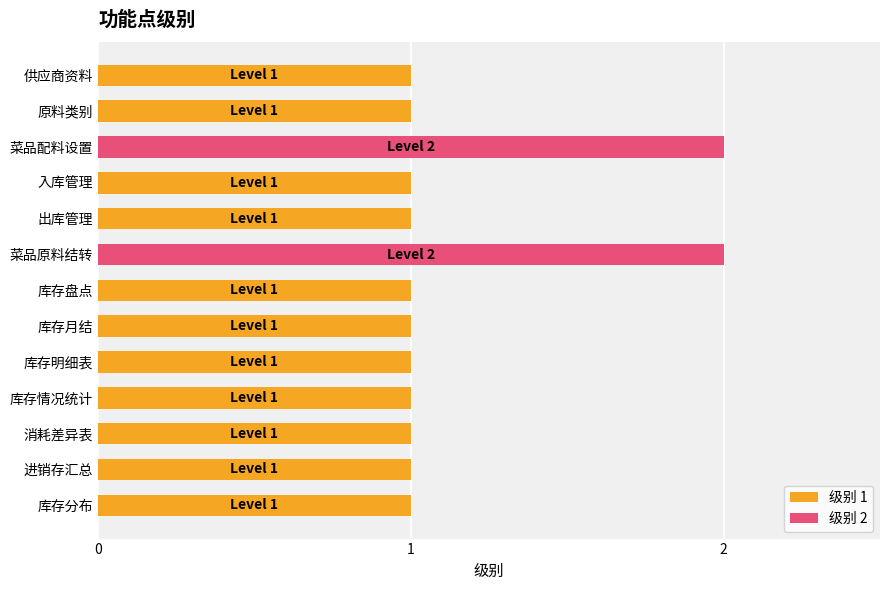

What is the value of the 9th bar from the top?

1